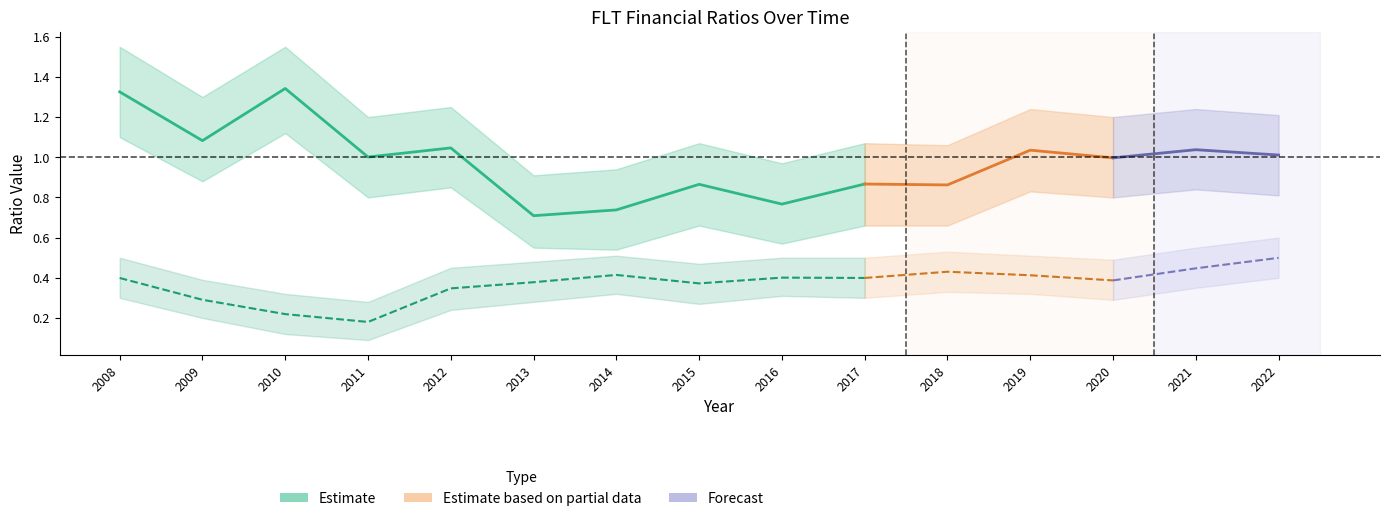

What is the difference between the highest and lowest values at 2012?

0.7